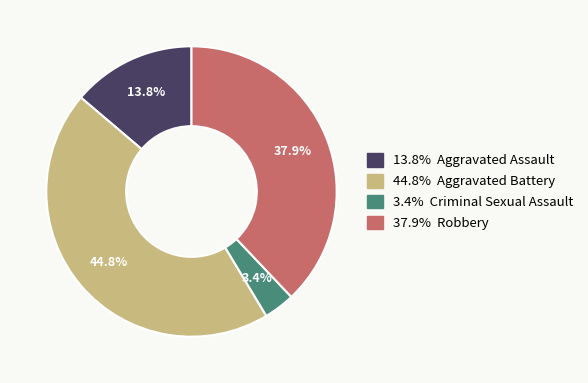

Count the number of slices in the pie.

4